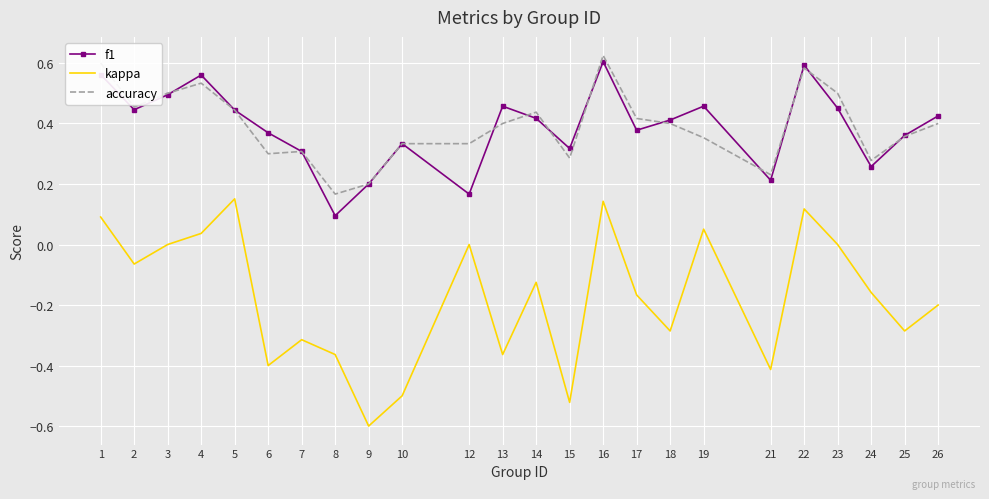

True or false: kappa and f1 intersect in this chart.

False